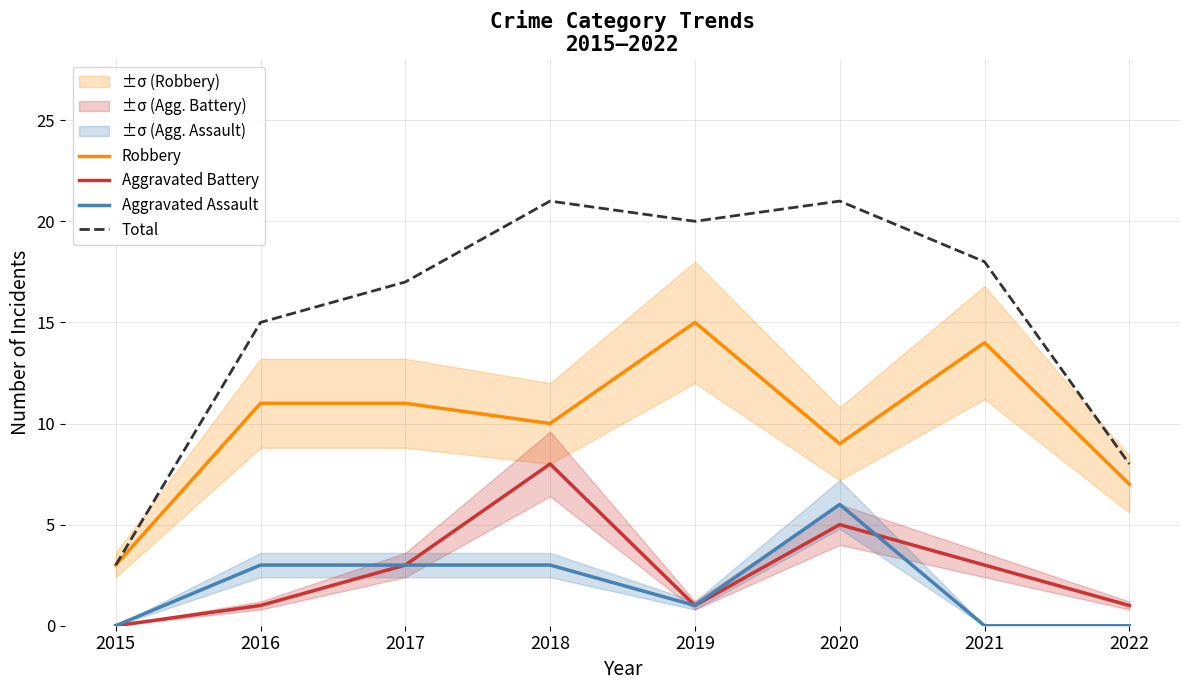

True or false: Aggravated Battery and Robbery cross at least once.

False